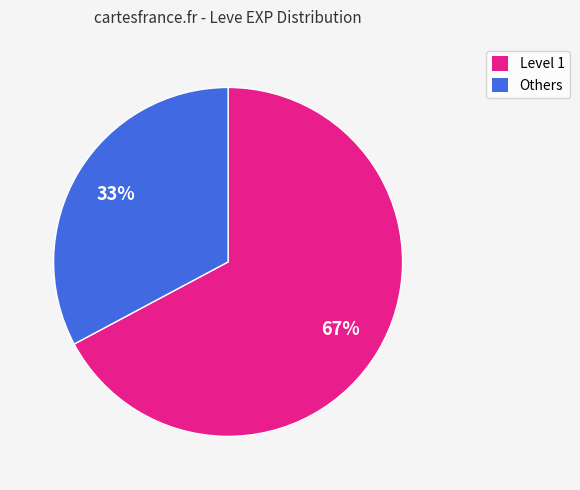

Is there a majority slice in this chart?

Yes